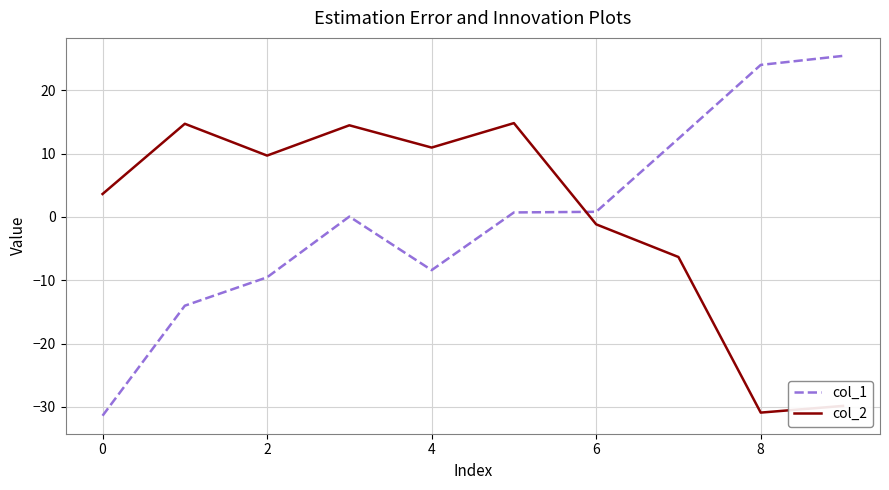

What is the difference between the maximum and minimum values in the col_2 series?

45.7